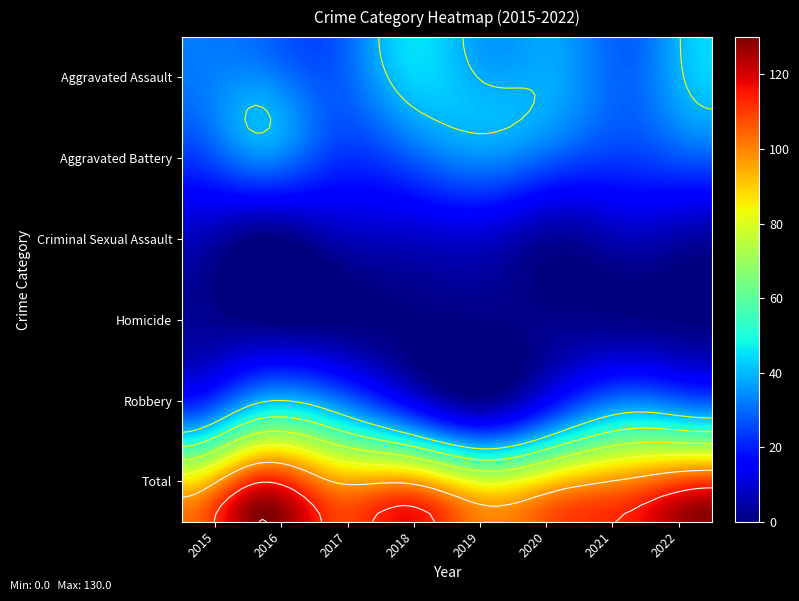

Read the Criminal Sexual Assault value at 2018.

9